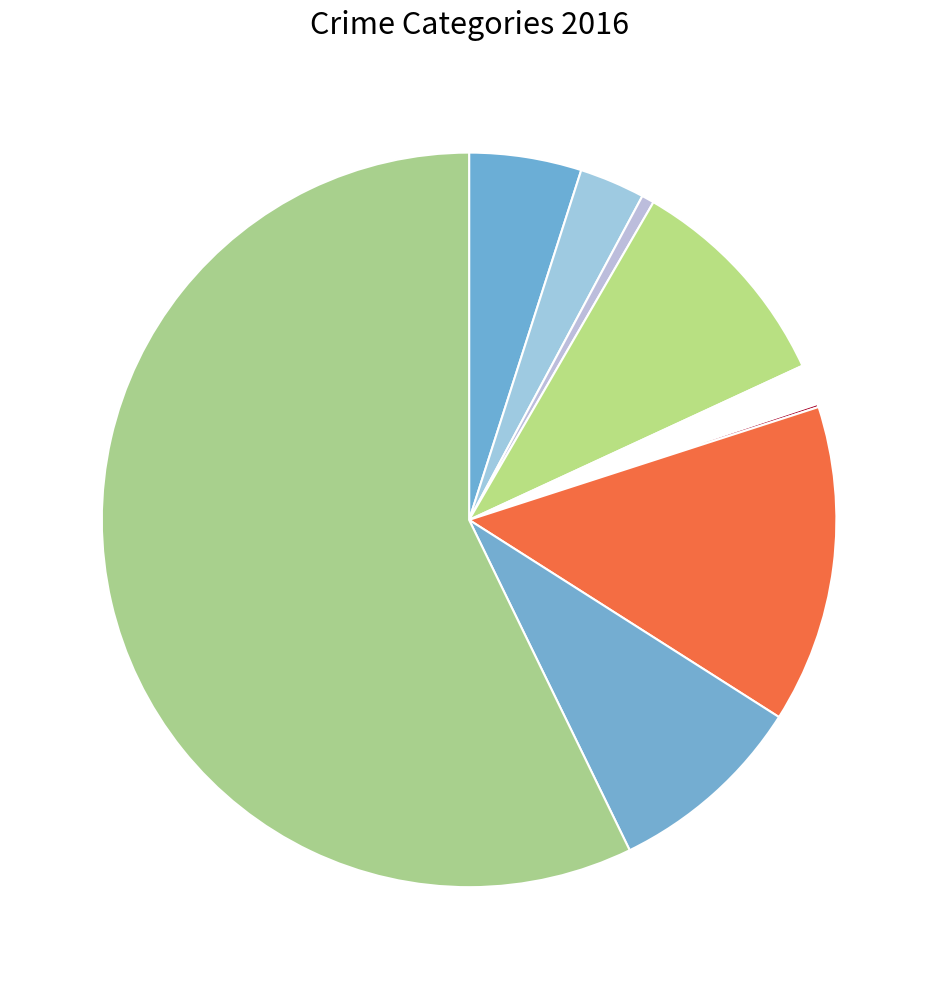

Which slice represents more than half of the pie?

Theft